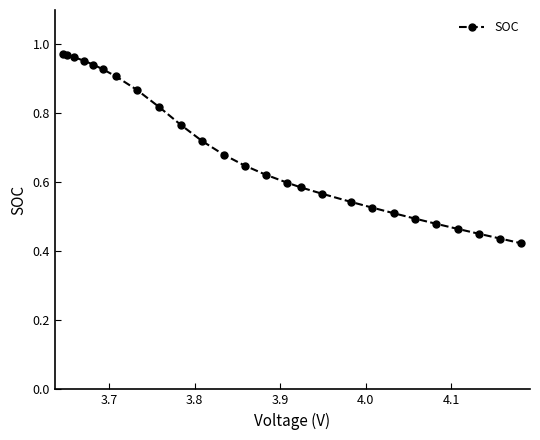

What is the sum of all values?

17.8